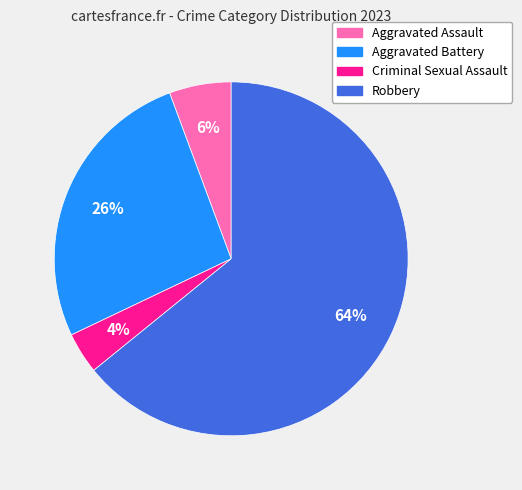

Is the sum of Aggravated Assault and Aggravated Battery greater than half?

No